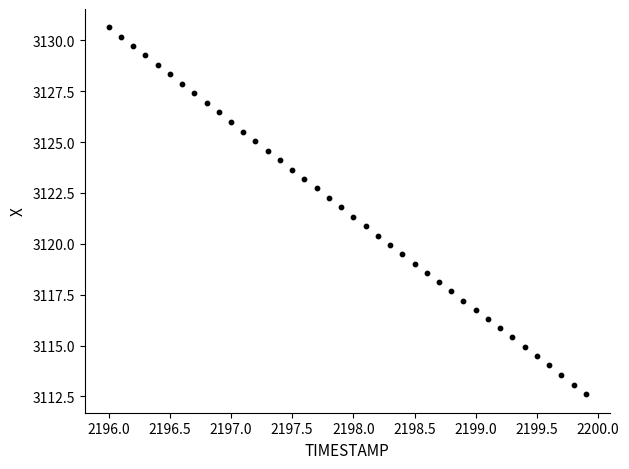

What is the range of X values (max minus min)?

3.9